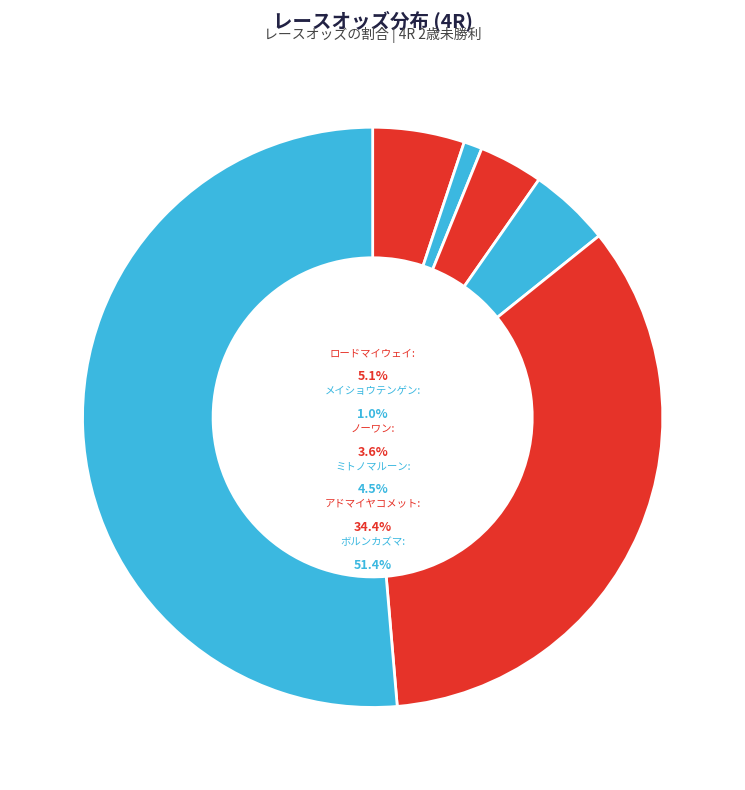

What percentage do メイショウテンゲン and ノーワン together represent?

4.6%